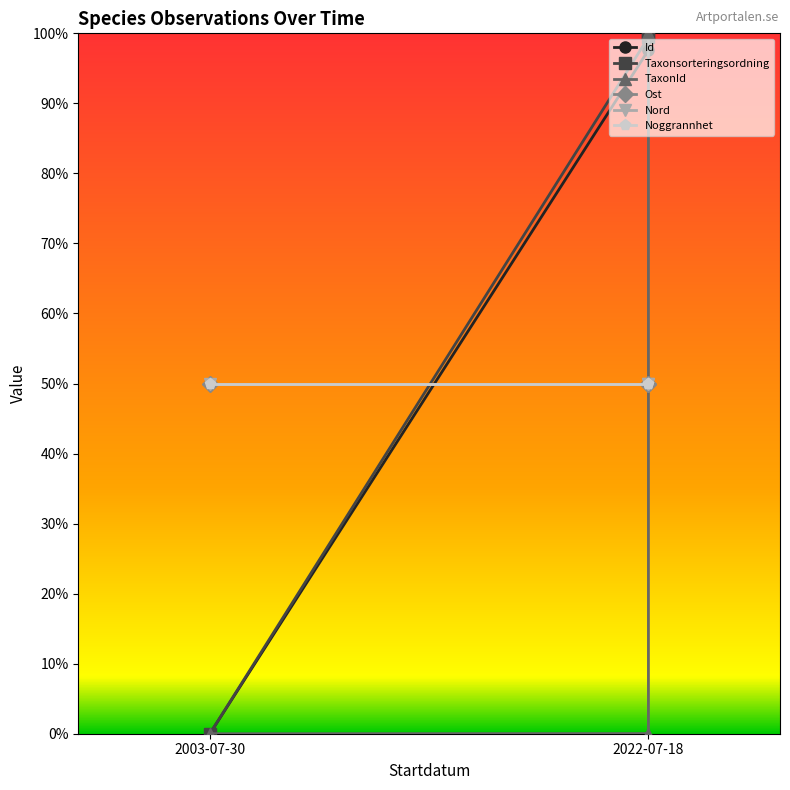

Is this an area chart (filled region under the line)?

No